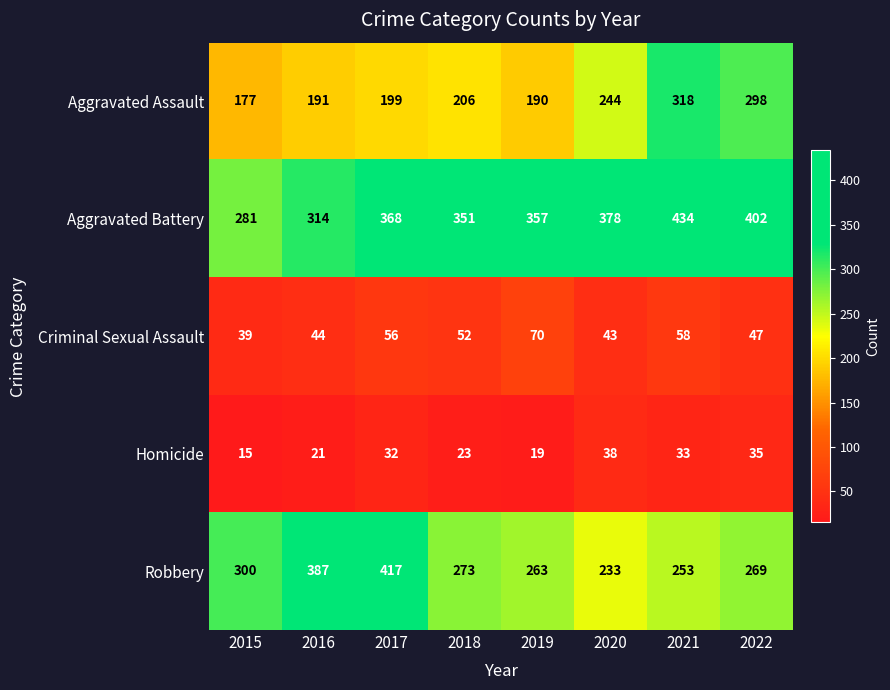

Is it true that Robbery equals 253 at 2021?

True